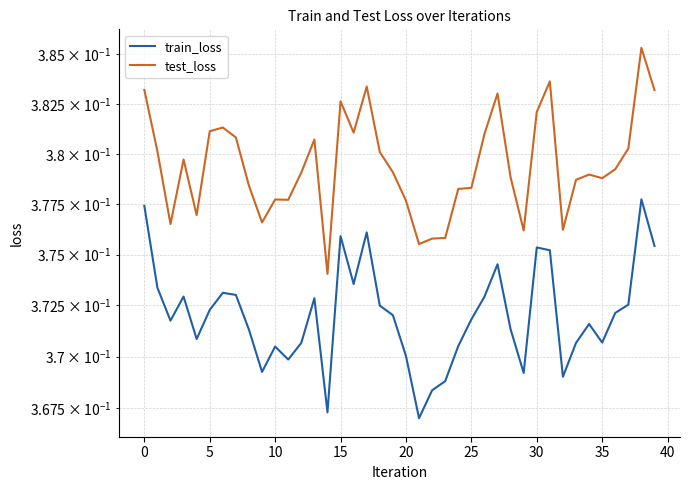

Reading left to right, transcribe all the data shown in this chart.

train_loss: 0.4	0.4	0.4	0.4	0.4	0.4	0.4	0.4	0.4	0.4	0.4	0.4	0.4	0.4	0.4	0.4	0.4	0.4	0.4	0.4	0.4	0.4	0.4	0.4	0.4	0.4	0.4	0.4	0.4	0.4	0.4	0.4	0.4	0.4	0.4	0.4	0.4	0.4	0.4	0.4
test_loss: 0.4	0.4	0.4	0.4	0.4	0.4	0.4	0.4	0.4	0.4	0.4	0.4	0.4	0.4	0.4	0.4	0.4	0.4	0.4	0.4	0.4	0.4	0.4	0.4	0.4	0.4	0.4	0.4	0.4	0.4	0.4	0.4	0.4	0.4	0.4	0.4	0.4	0.4	0.4	0.4